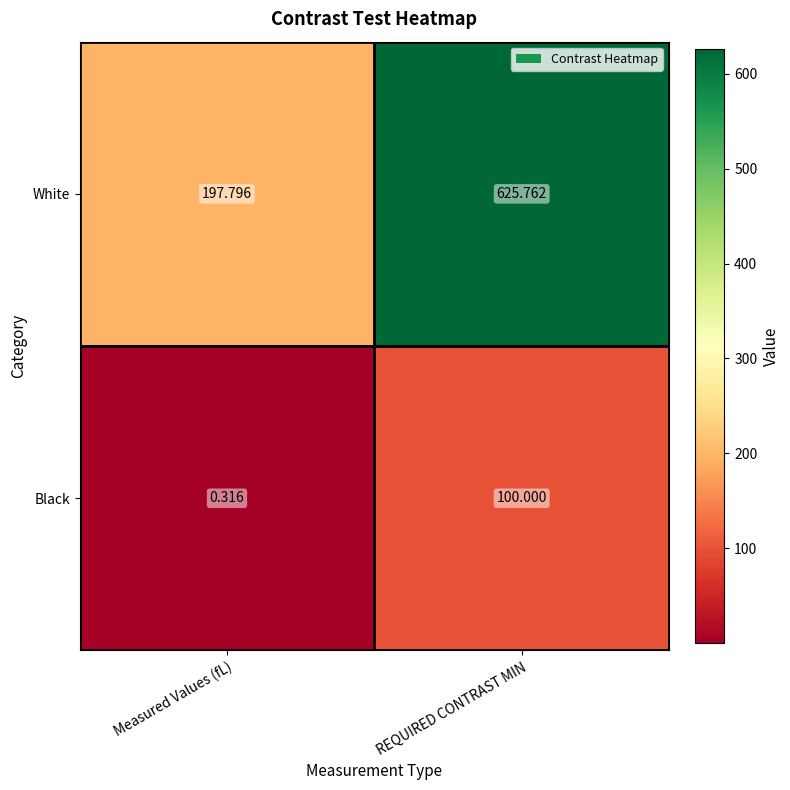

Which series has the largest total across all categories?

White